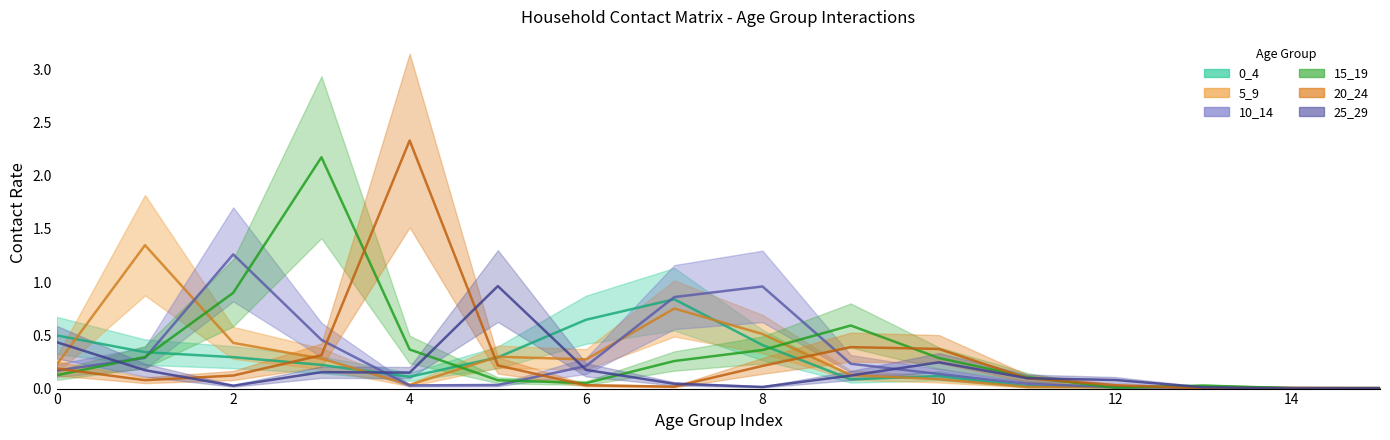

Which series has the largest range (max minus min)?

20_24